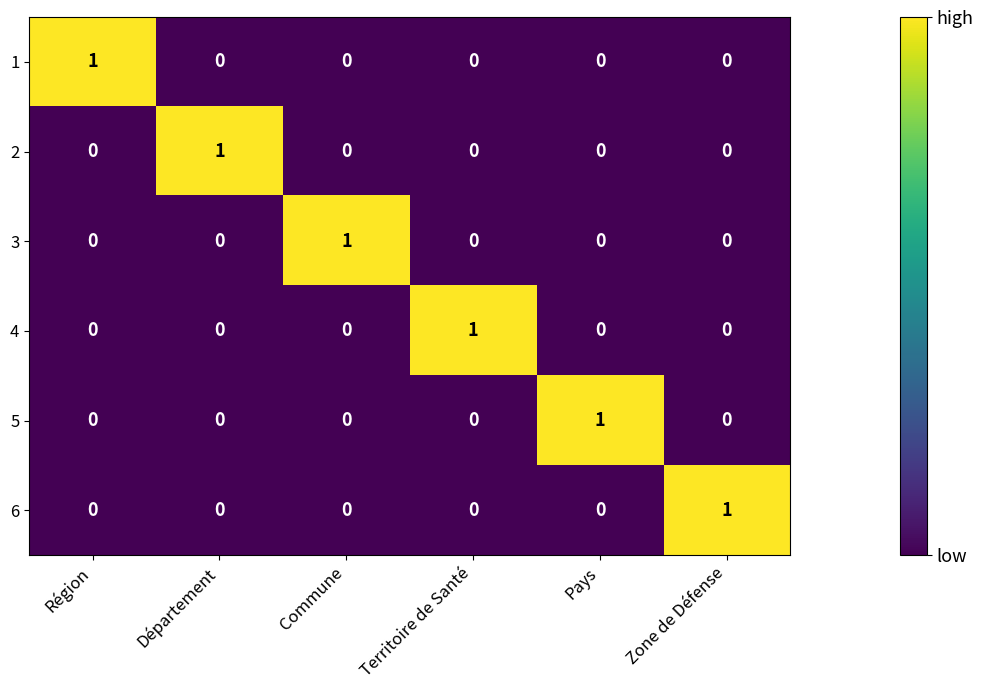

What is the spread (max minus min) of values at Département?

1